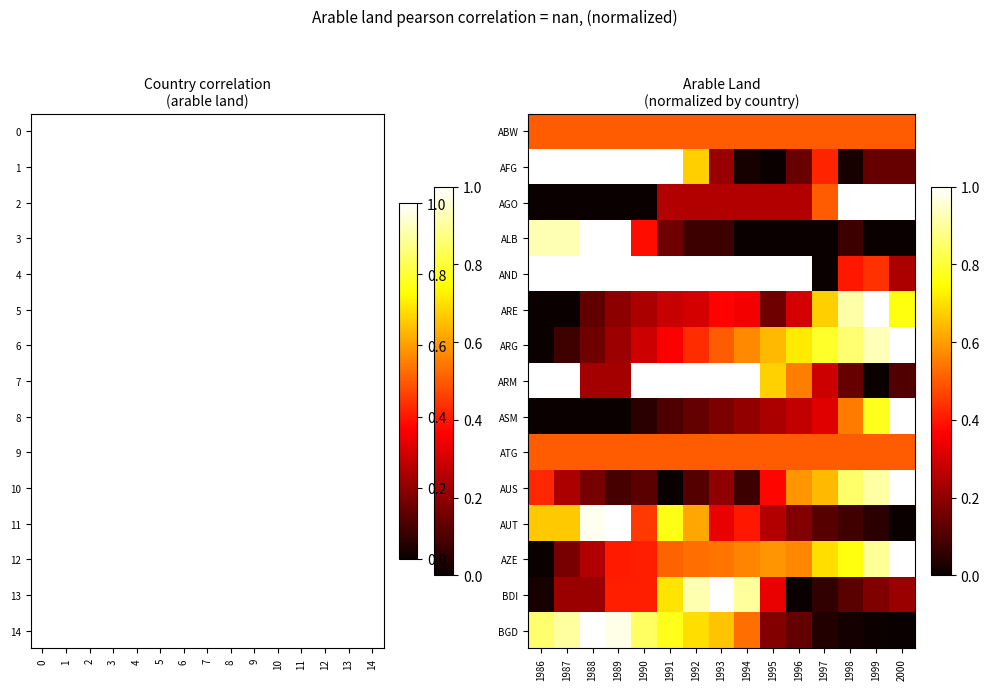

What is the maximum value for AUT?

1.0